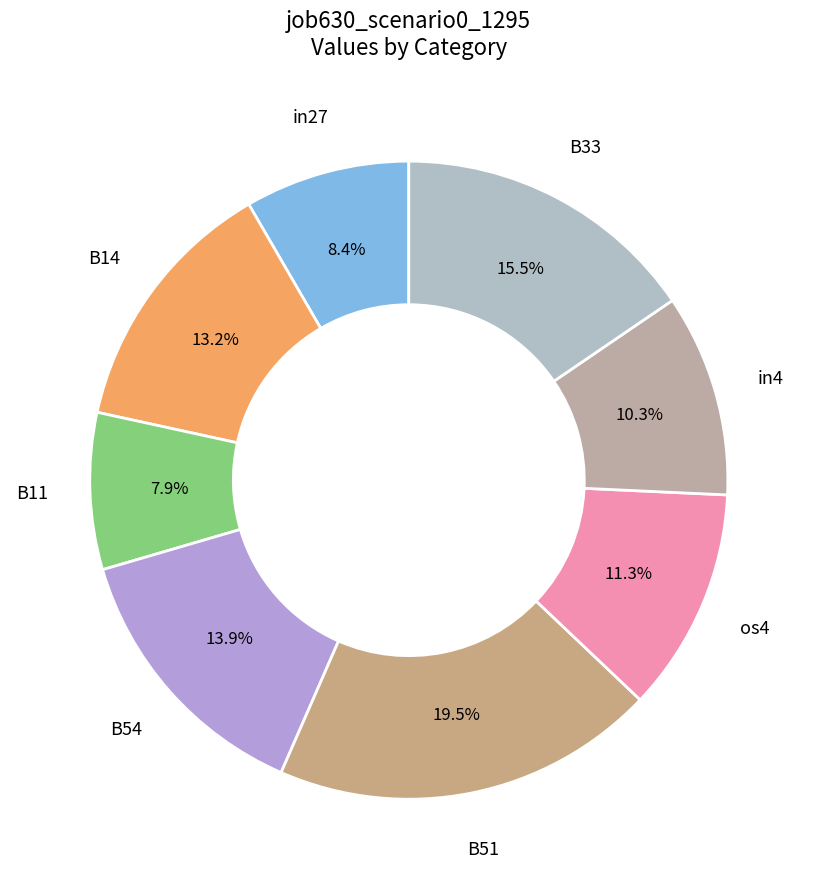

How many segments does this pie chart have?

8